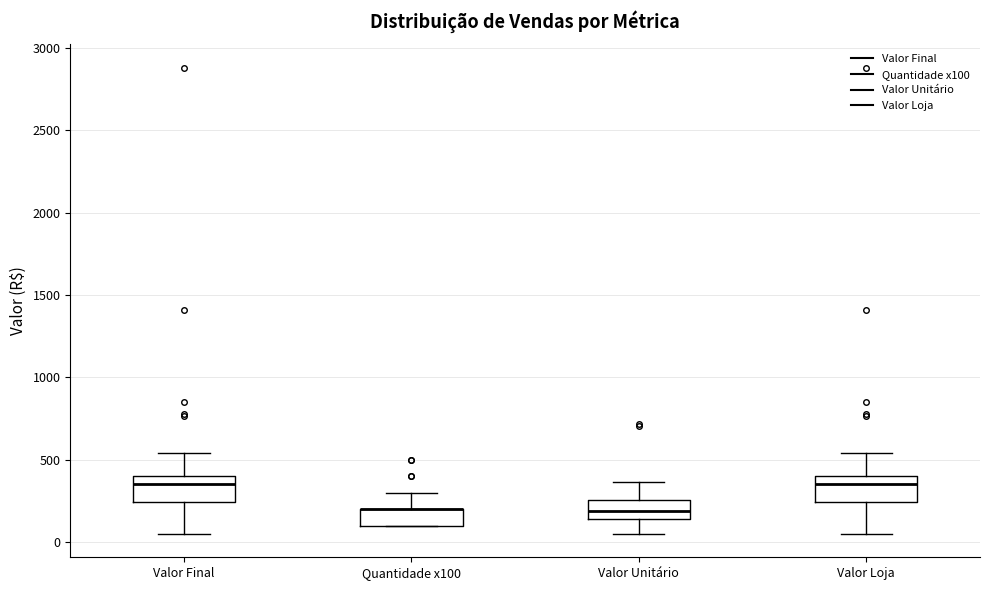

Reading left to right, read every box against the y-axis: the position of its median line, the range the box covers, and the ends of its whiskers. The values are not printed on the chart, so give them approximately, as read against the axis.

Valor Final: median 350, box 250 to 400, whiskers 50 to 550
Quantidade x100: median 200 (drawn on the box's upper edge), box 100 to 200, whiskers 100 to 300
Valor Unitário: median 200, box 150 to 250, whiskers 50 to 350
Valor Loja: median 350, box 250 to 400, whiskers 50 to 550